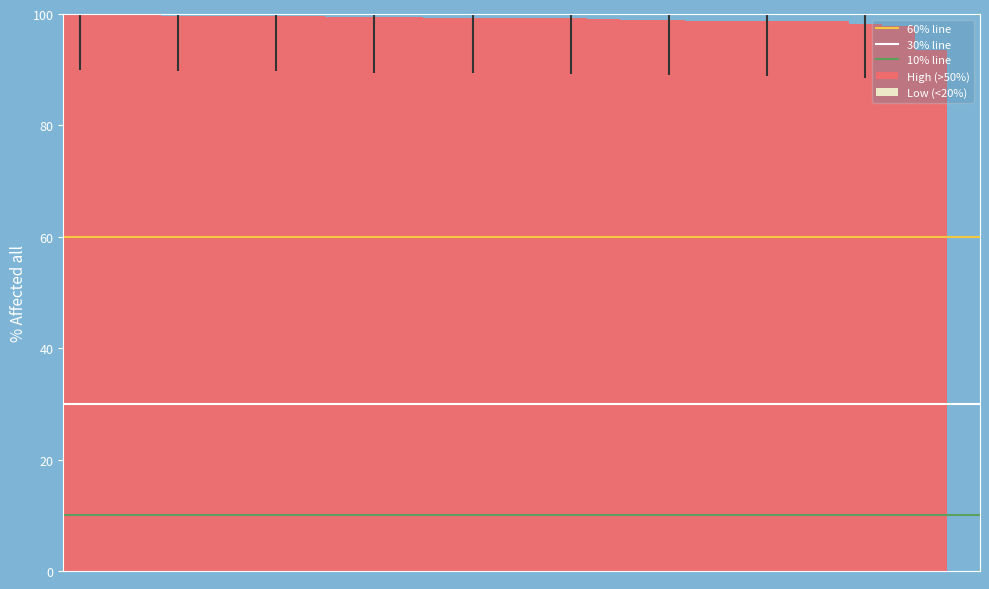

Which has a higher value, 1 or 0?

1